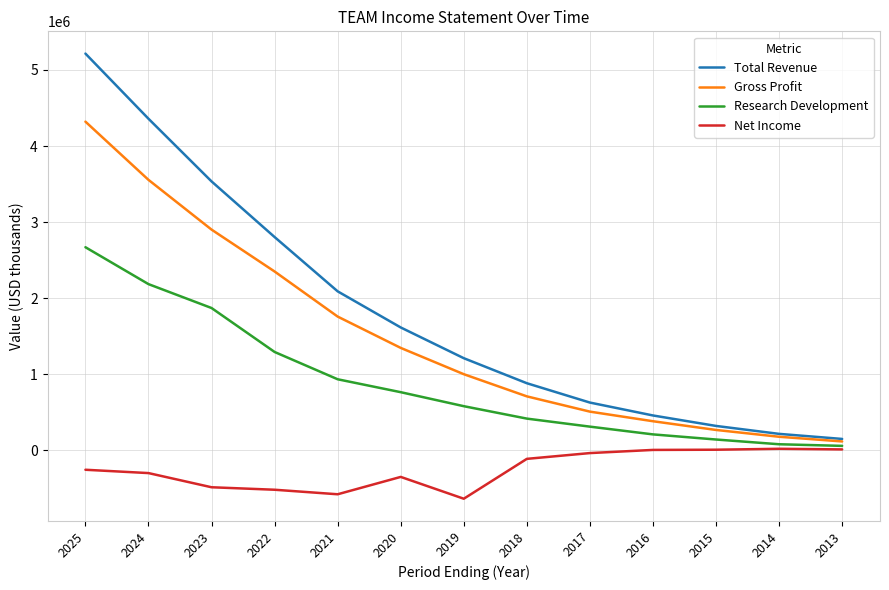

What is the sum of the Research Development values at 2022 and 2014?

1370500